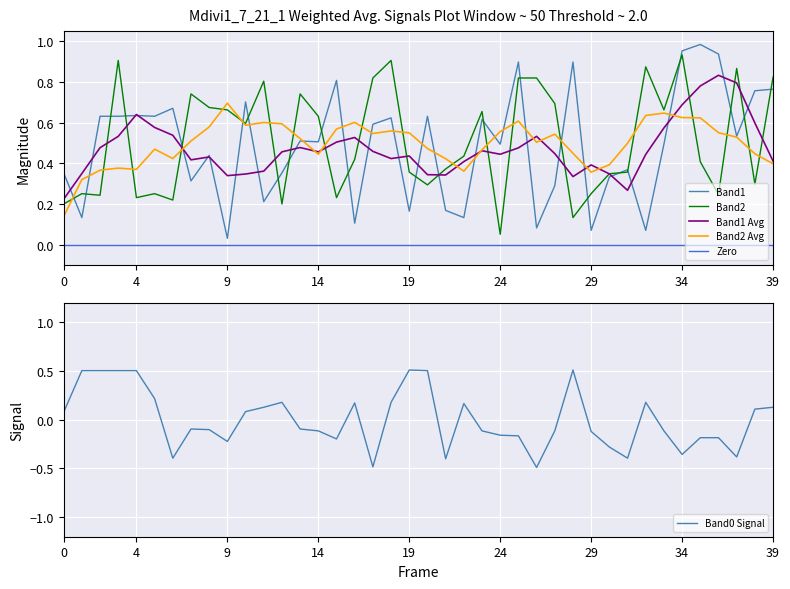

At how many categories does at least one series exceed 0?

40